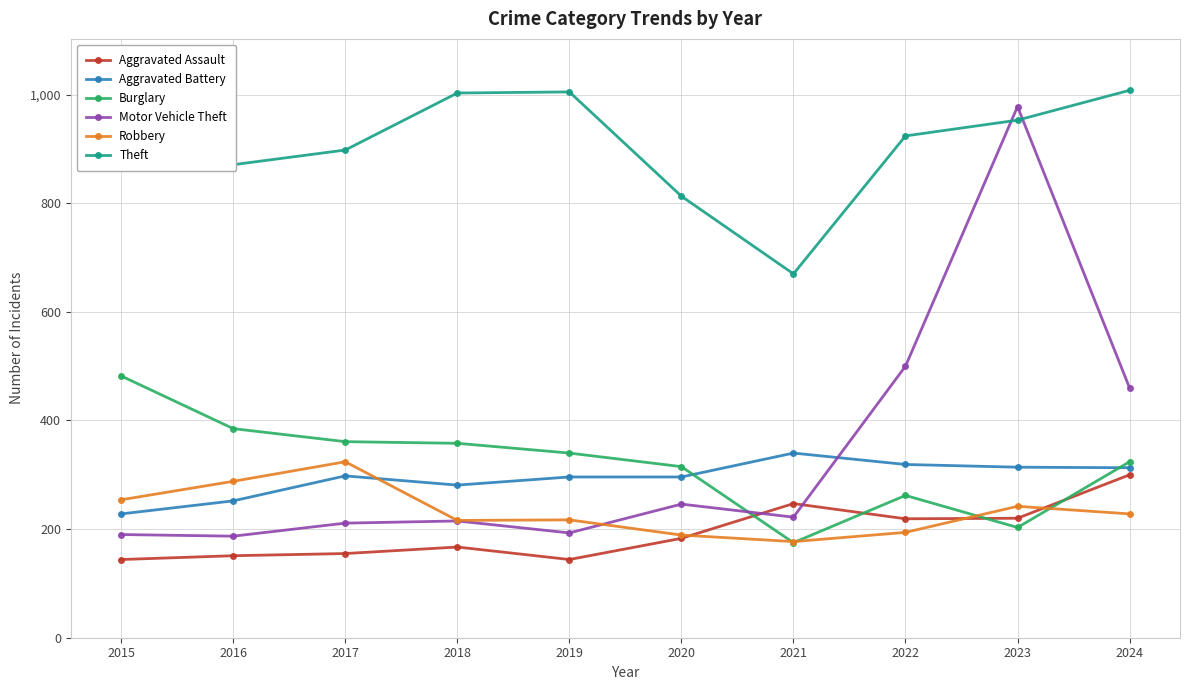

Reading left to right, transcribe all the data shown in this chart.

Aggravated Assault: 2015=144	2016=151	2017=155	2018=167	2019=144	2020=183	2021=247	2022=219	2023=220	2024=300
Aggravated Battery: 2015=228	2016=252	2017=298	2018=281	2019=296	2020=296	2021=340	2022=319	2023=314	2024=313
Burglary: 2015=482	2016=385	2017=361	2018=358	2019=340	2020=315	2021=175	2022=262	2023=203	2024=324
Motor Vehicle Theft: 2015=190	2016=187	2017=211	2018=215	2019=193	2020=246	2021=222	2022=500	2023=978	2024=460
Robbery: 2015=254	2016=288	2017=324	2018=216	2019=217	2020=189	2021=177	2022=194	2023=242	2024=228
Theft: 2015=1057	2016=871	2017=898	2018=1003	2019=1005	2020=813	2021=670	2022=924	2023=953	2024=1008